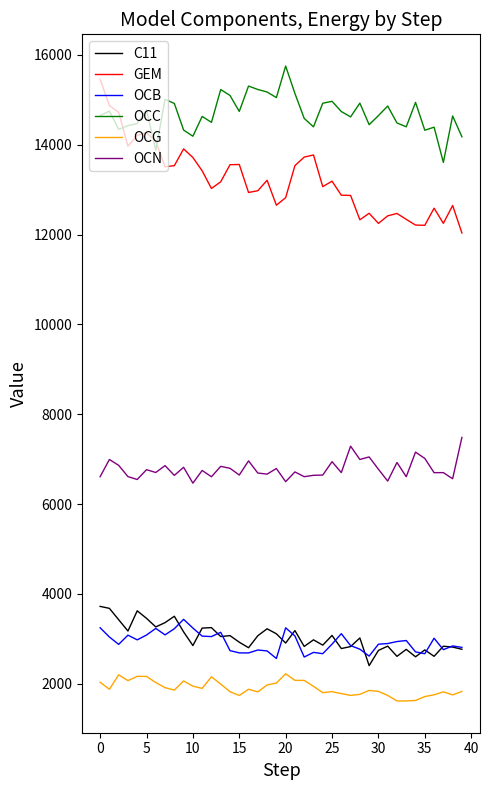

How many values in the OCG series exceed 1879?

20